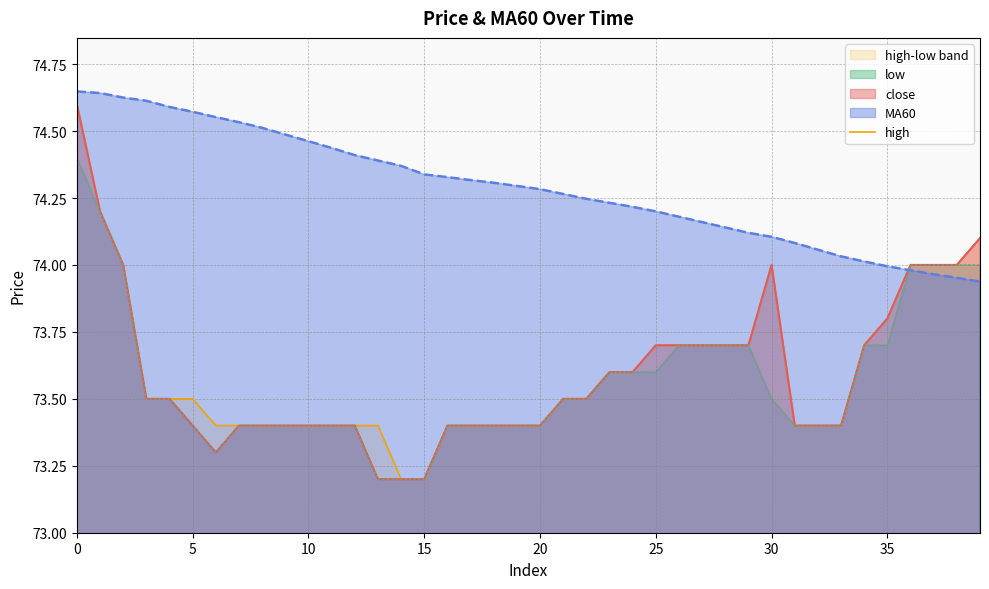

At which label does high reach its minimum?

14